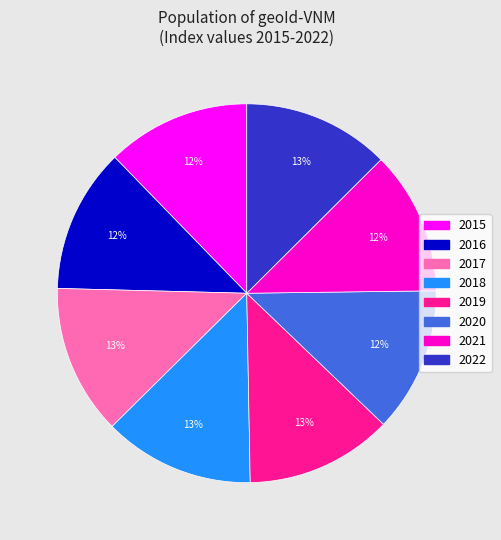

Combined, do 2016 and 2019 account for over 50%?

No